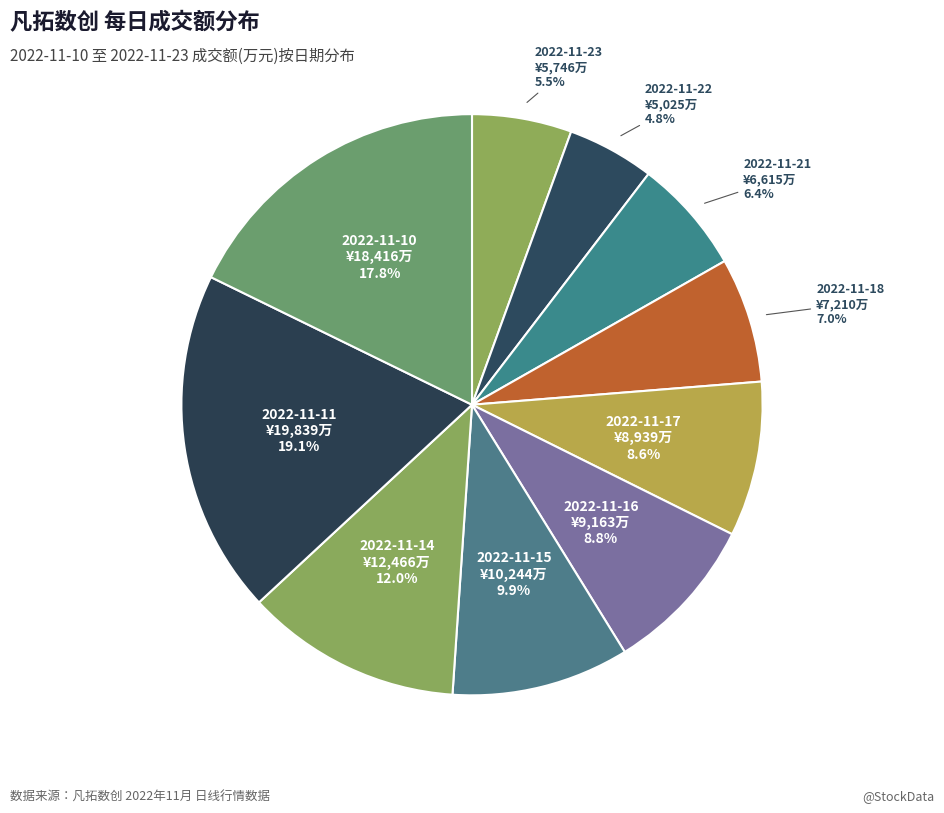

How many segments does this pie chart have?

10